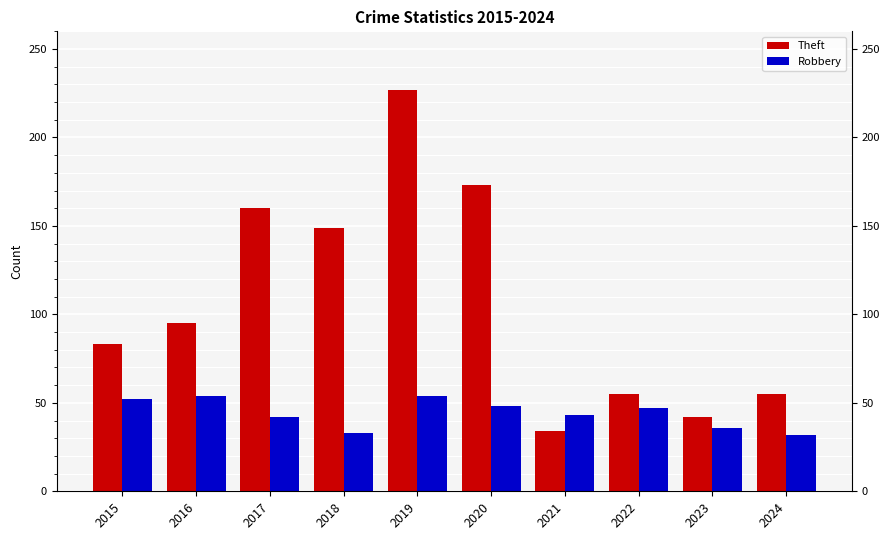

Does the chart contain stacked bars?

No